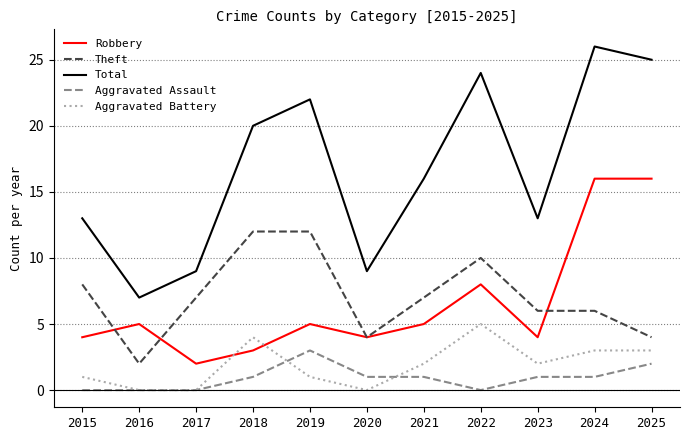

Reading left to right, what are all the values shown in this chart?

Robbery: 2015=4	2016=5	2017=2	2018=3	2019=5	2020=4	2021=5	2022=8	2023=4	2024=16	2025=16
Theft: 2015=8	2016=2	2017=7	2018=12	2019=12	2020=4	2021=7	2022=10	2023=6	2024=6	2025=4
Total: 2015=13	2016=7	2017=9	2018=20	2019=22	2020=9	2021=16	2022=24	2023=13	2024=26	2025=25
Aggravated Assault: 2015=0	2016=0	2017=0	2018=1	2019=3	2020=1	2021=1	2022=0	2023=1	2024=1	2025=2
Aggravated Battery: 2015=1	2016=0	2017=0	2018=4	2019=1	2020=0	2021=2	2022=5	2023=2	2024=3	2025=3